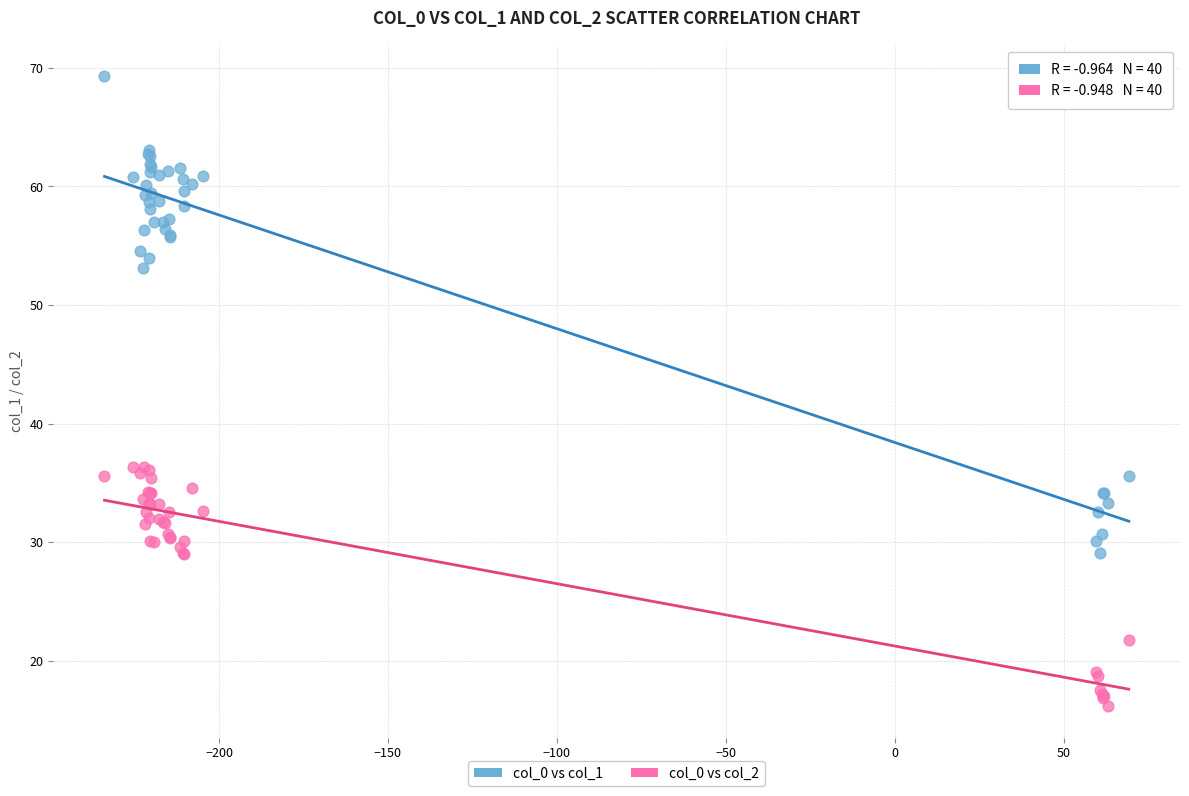

Which series has the widest spread of Y values?

col_0 vs col_1